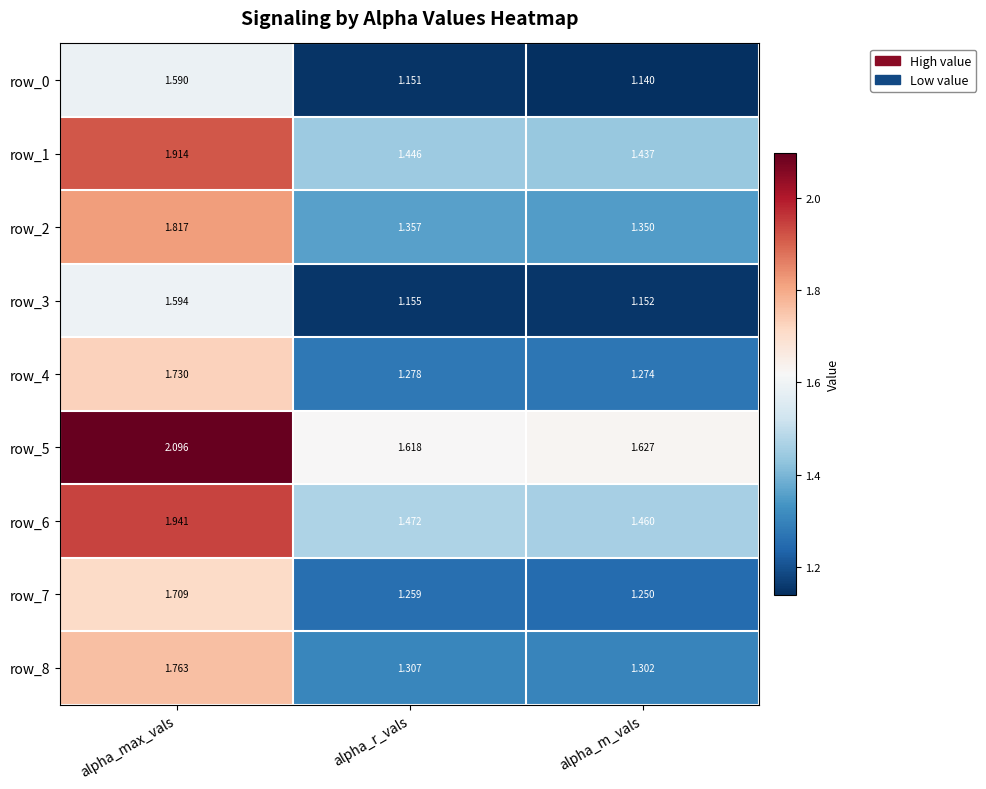

At which label does row_5 reach its peak?

alpha_max_vals